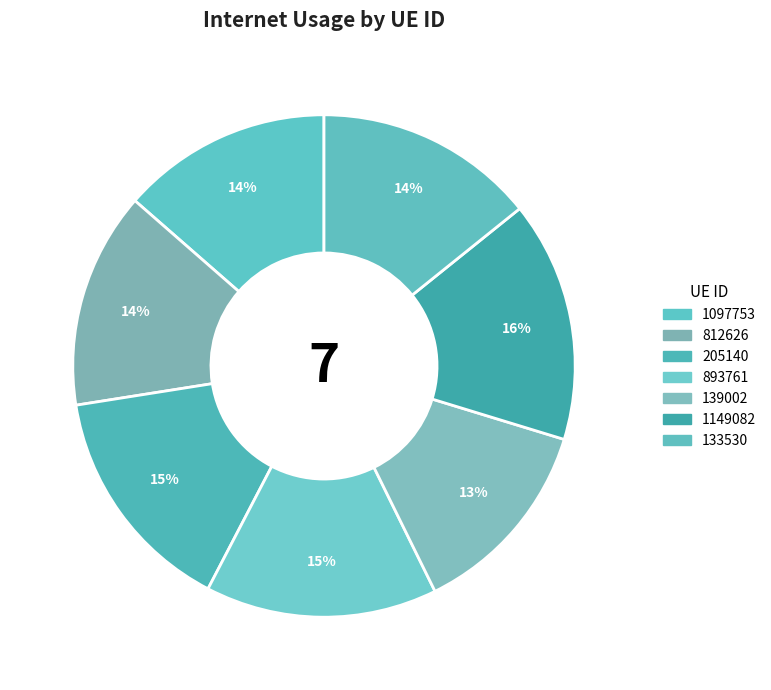

Is the sum of 133530 and 1097753 greater than half?

No